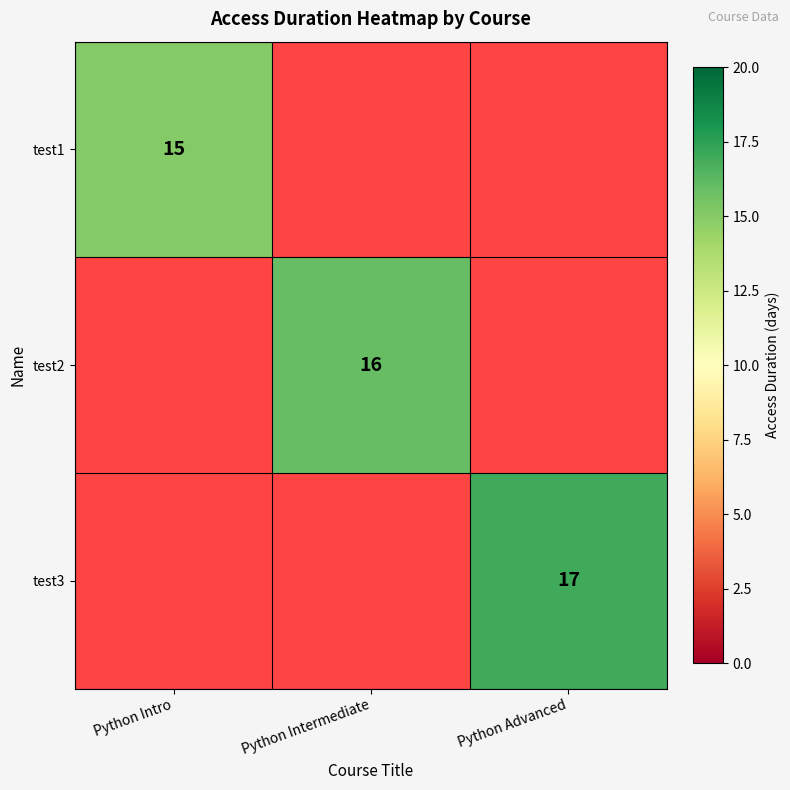

The test3 series shows 17 at Python Advanced. True or false?

True